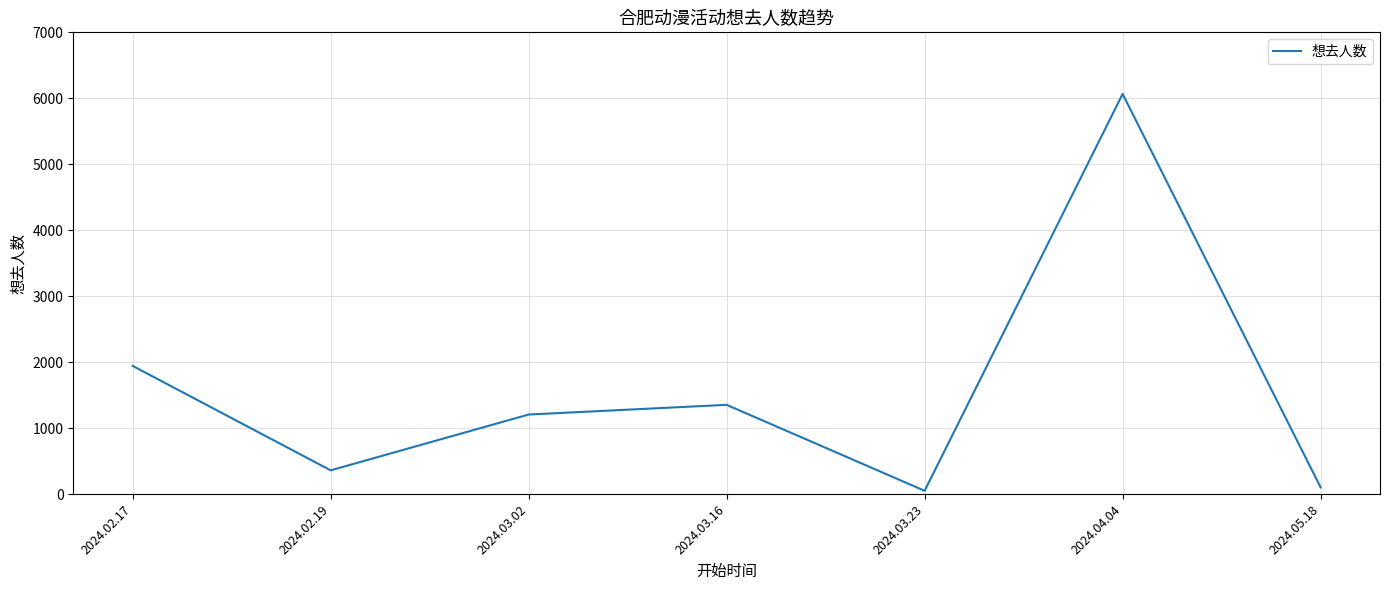

At which category does the data reach its first local valley?

2024.02.19